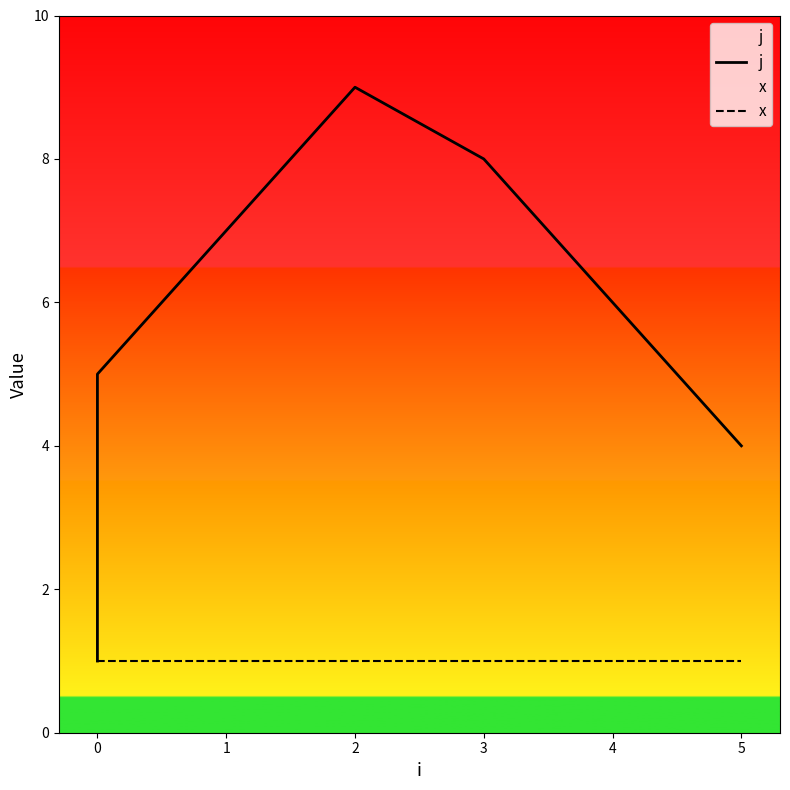

True or false: x and j cross at least once.

False